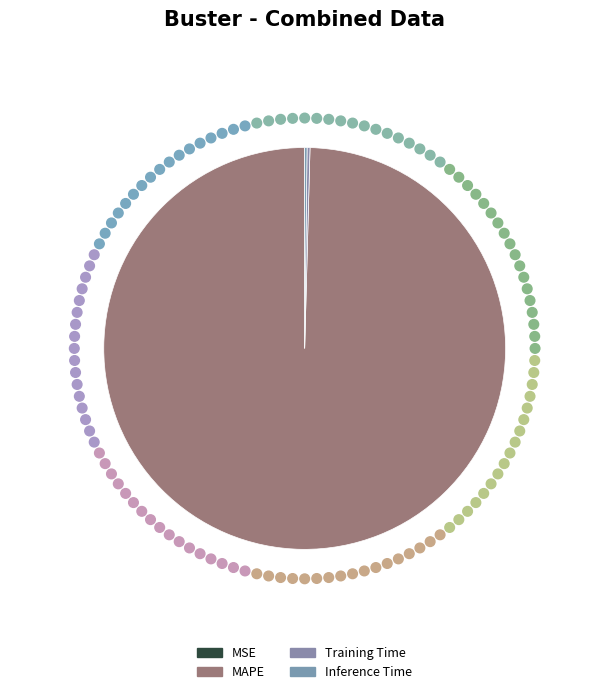

To the nearest percent, what is the average slice percentage?

25%